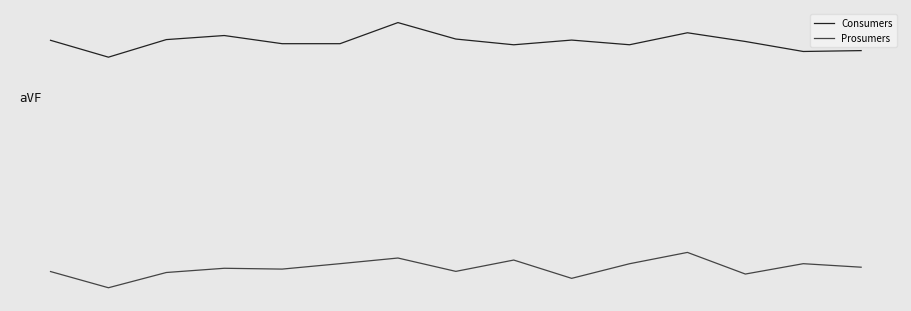

True or false: Prosumers and Consumers intersect in this chart.

False